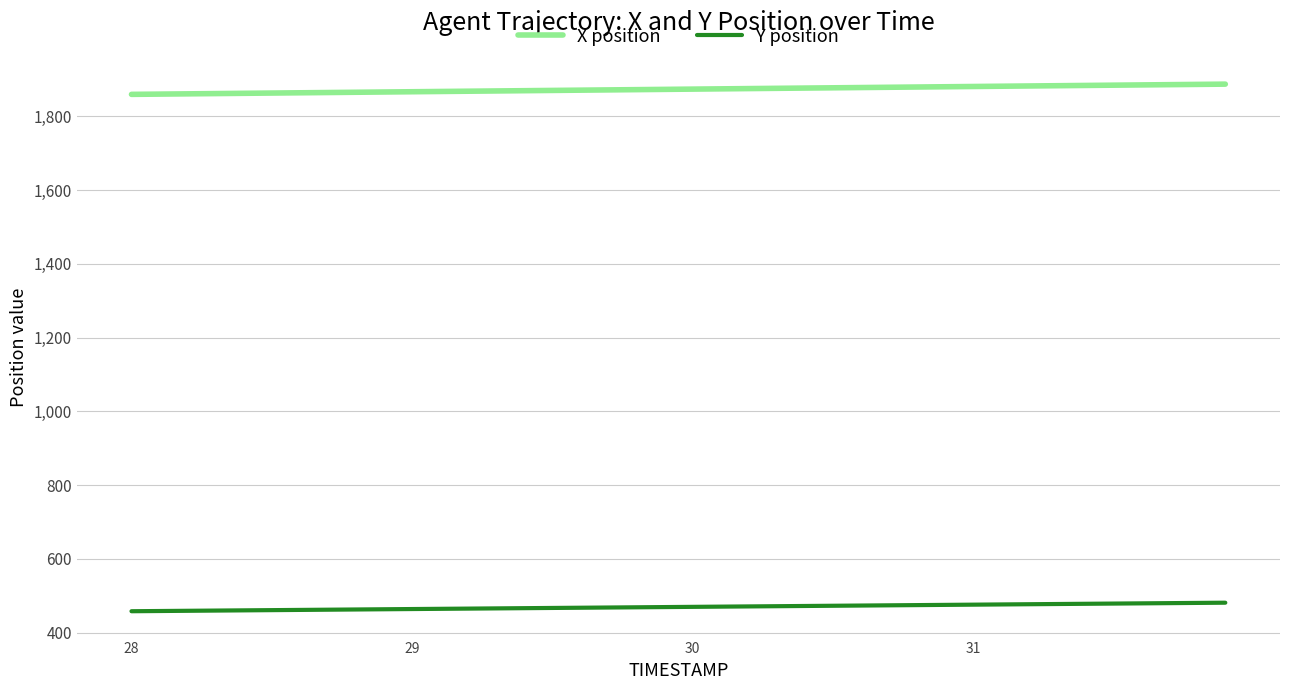

Does the chart display data point markers on the line(s)?

No